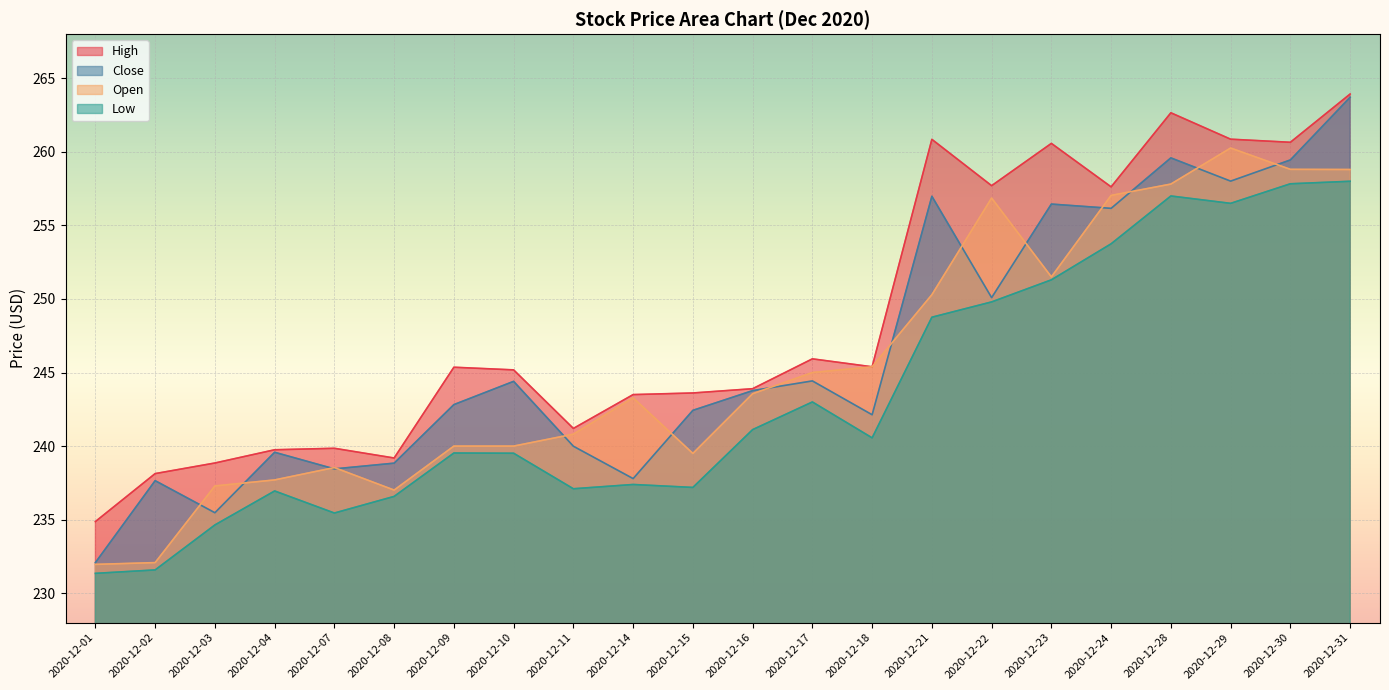

True or false: Close has more than 1 points higher than both neighbors.

True